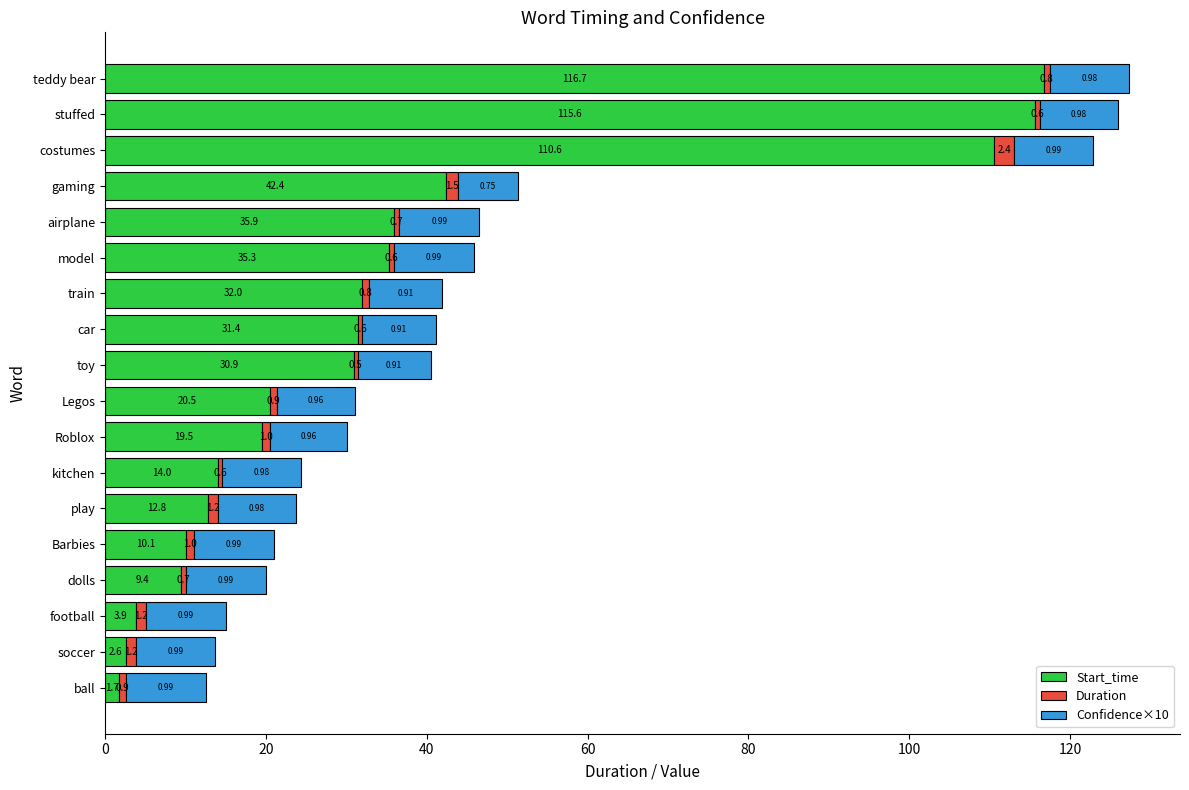

What is the sum of all Start_time values?

645.3